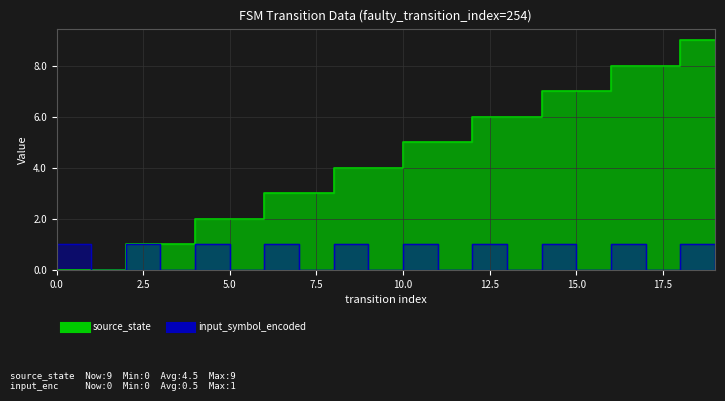

What is the difference between the highest and lowest values at 5?

2